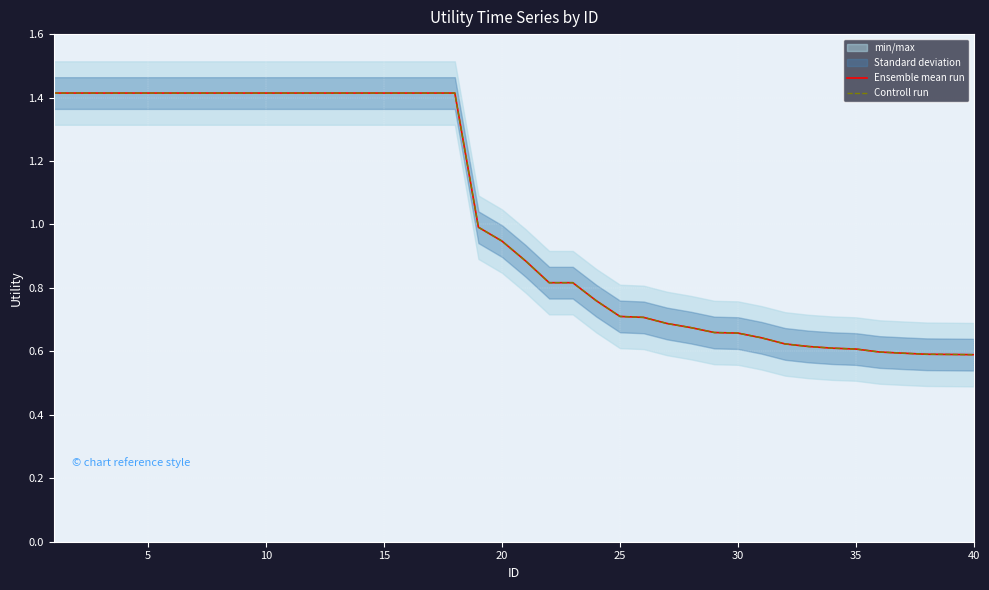

Which category has the lowest value across all series?

40